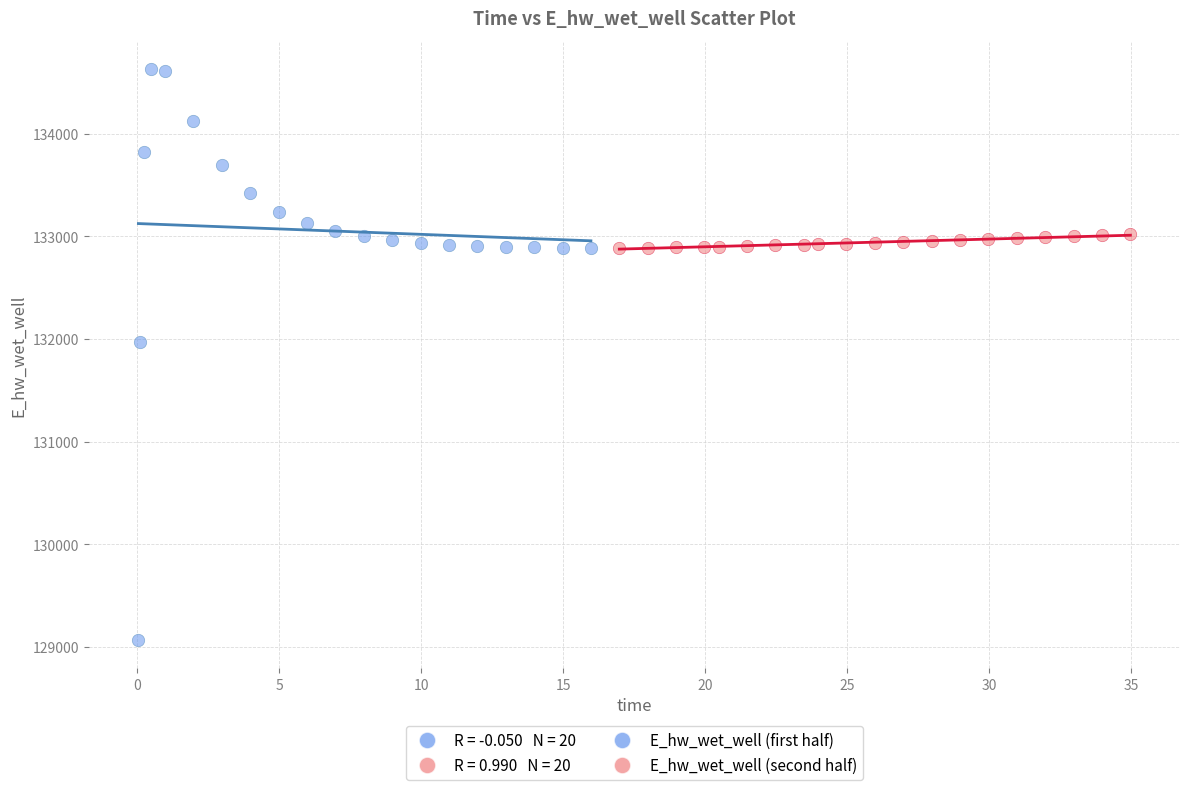

Which series has the widest spread of Y values?

E_hw_wet_well (first half)